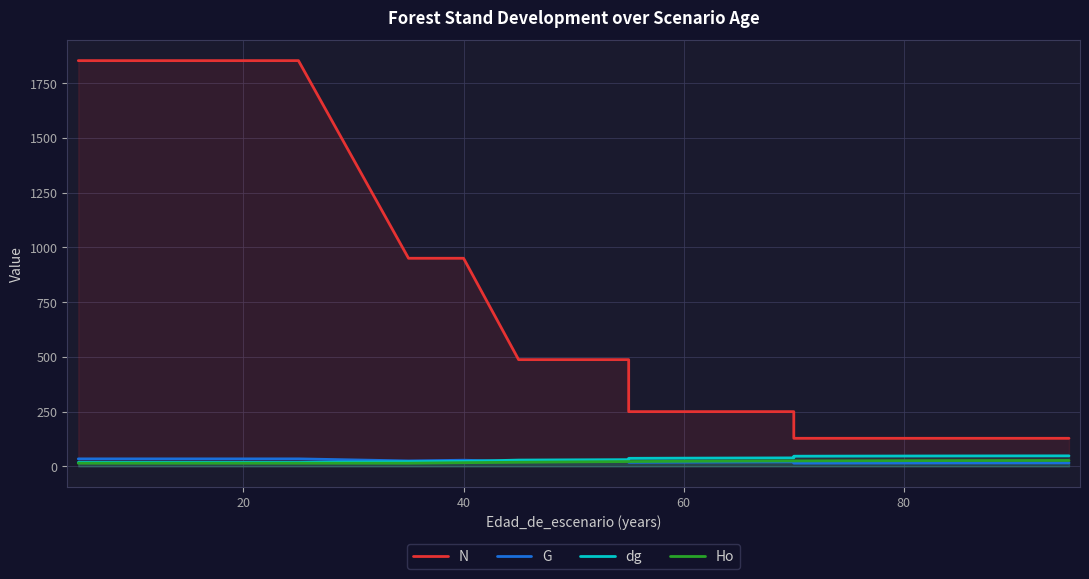

How many categories are shown in the chart?

23